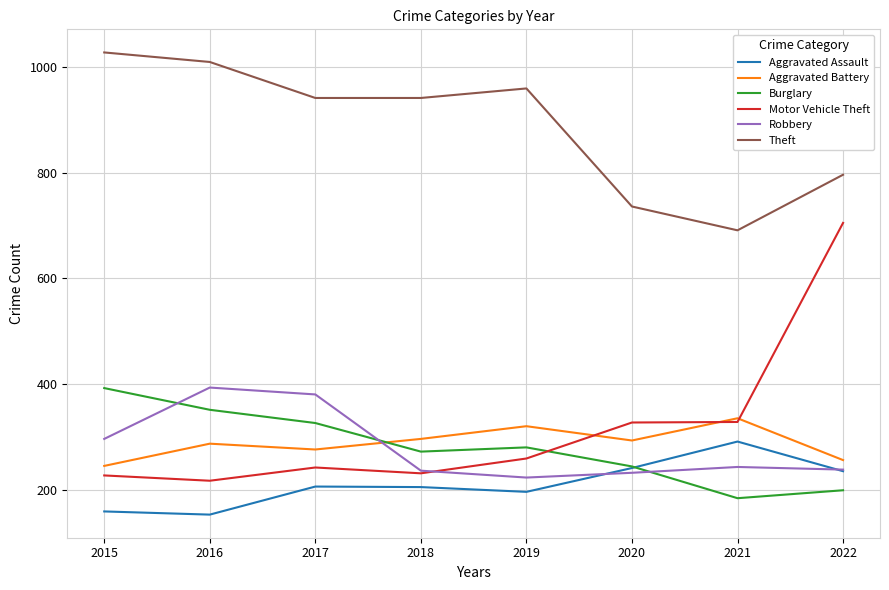

Between which two adjacent categories do Aggravated Battery and Motor Vehicle Theft first intersect?

2019 and 2020